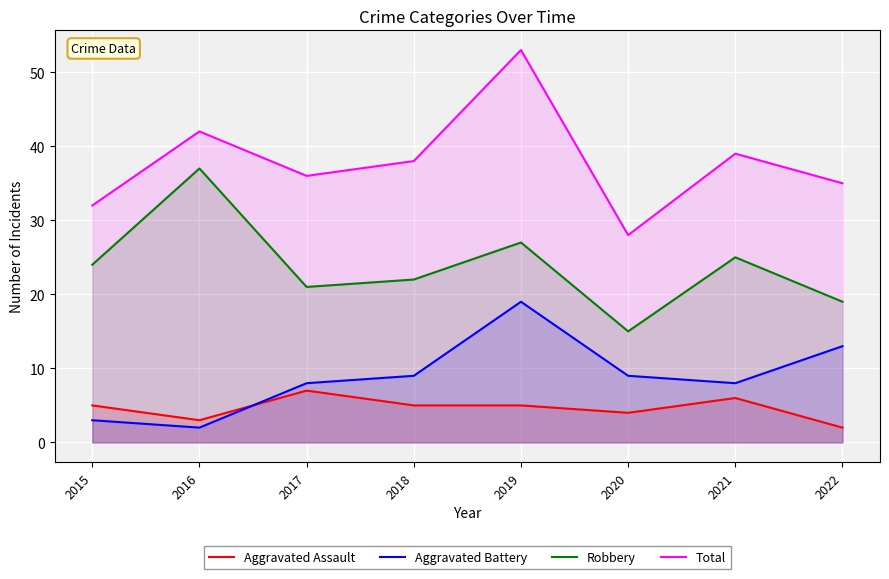

True or false: Aggravated Battery has a value of 2 at 2016.

True